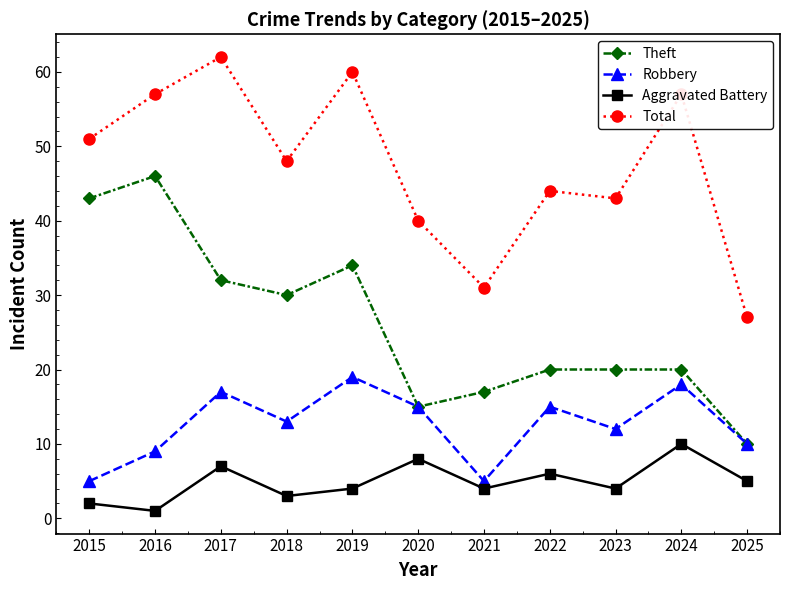

True or false: Total and Aggravated Battery intersect in this chart.

False